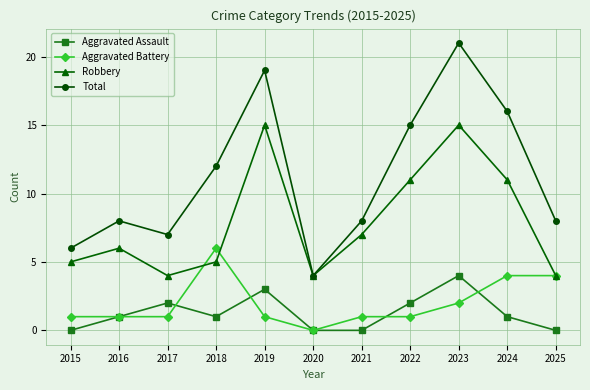

Rank the series at 2021 from lowest to highest value.

Aggravated Assault, Aggravated Battery, Robbery, Total